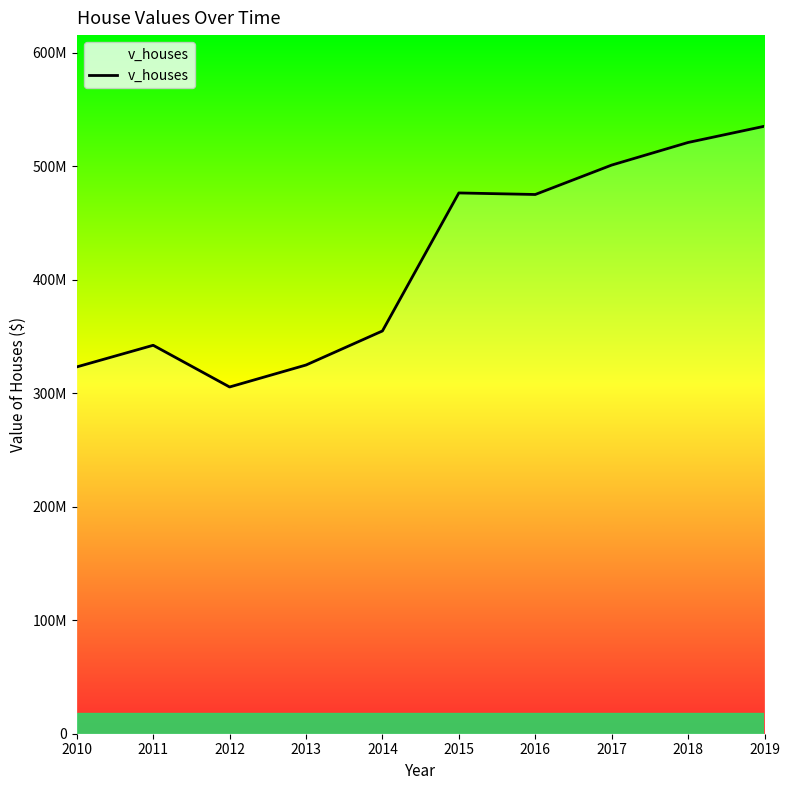

True or false: the data has more than 2 interior local peaks.

False